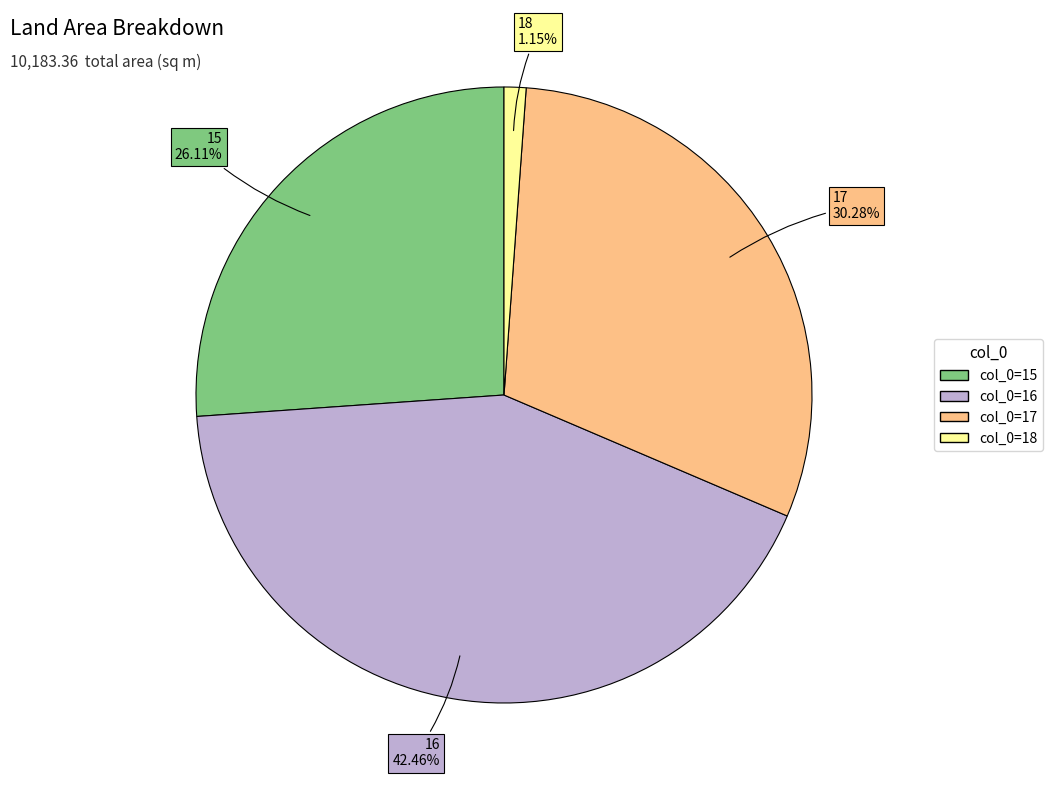

Does any single category account for the majority?

No